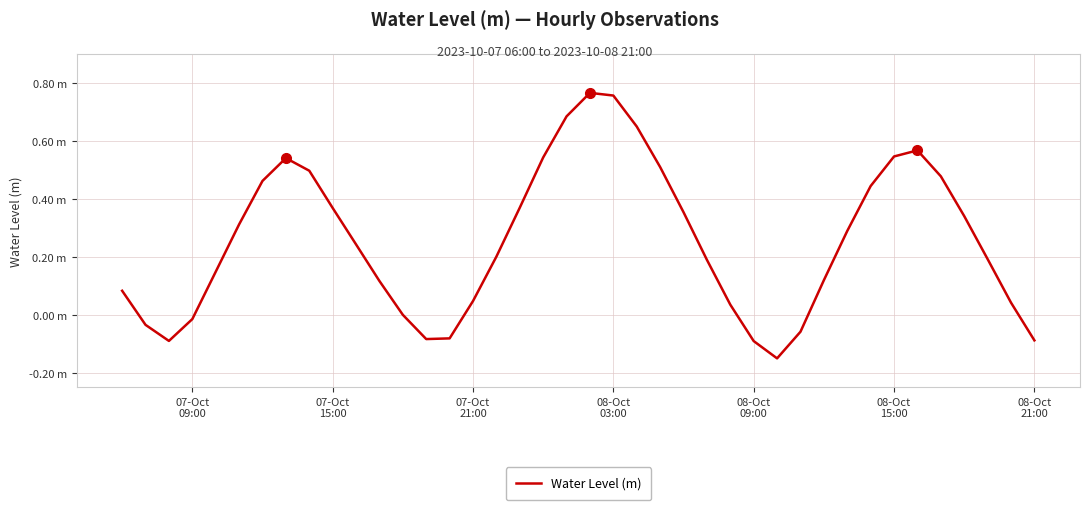

Is this an area chart (filled region under the line)?

No